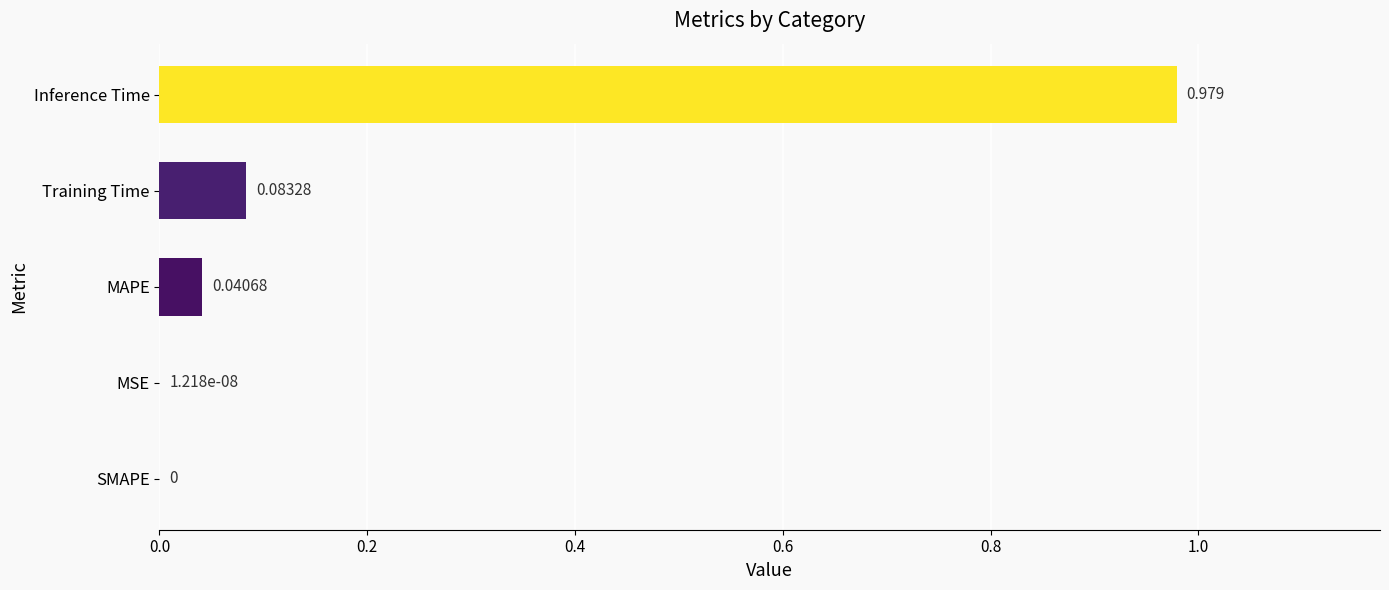

Between MSE and Training Time, which is larger?

Training Time